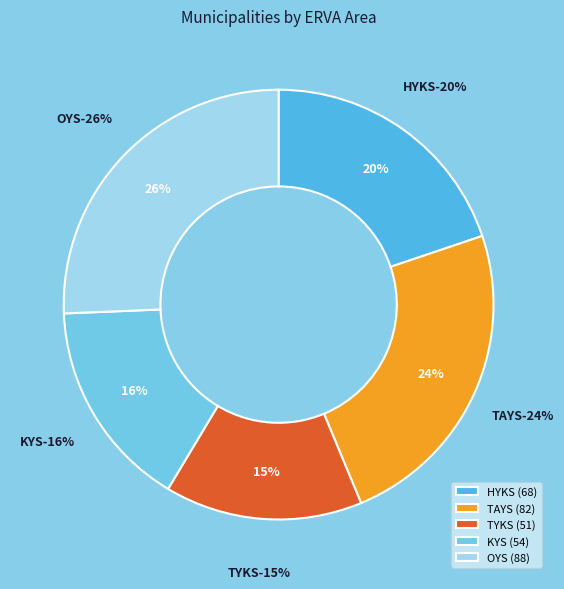

What is the change in value from HYKS to TAYS?

+14